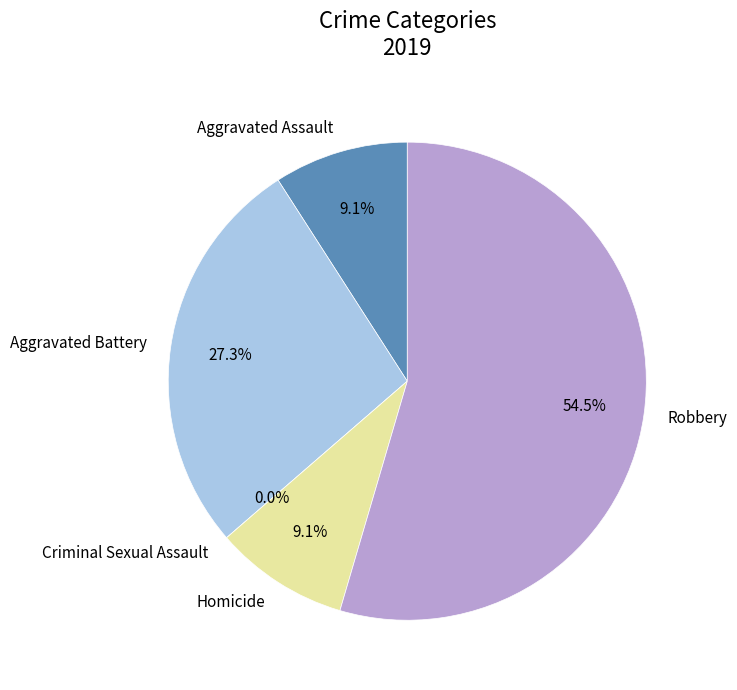

Rank the categories by value from highest to lowest.

Robbery, Aggravated Battery, Aggravated Assault, Homicide, Criminal Sexual Assault